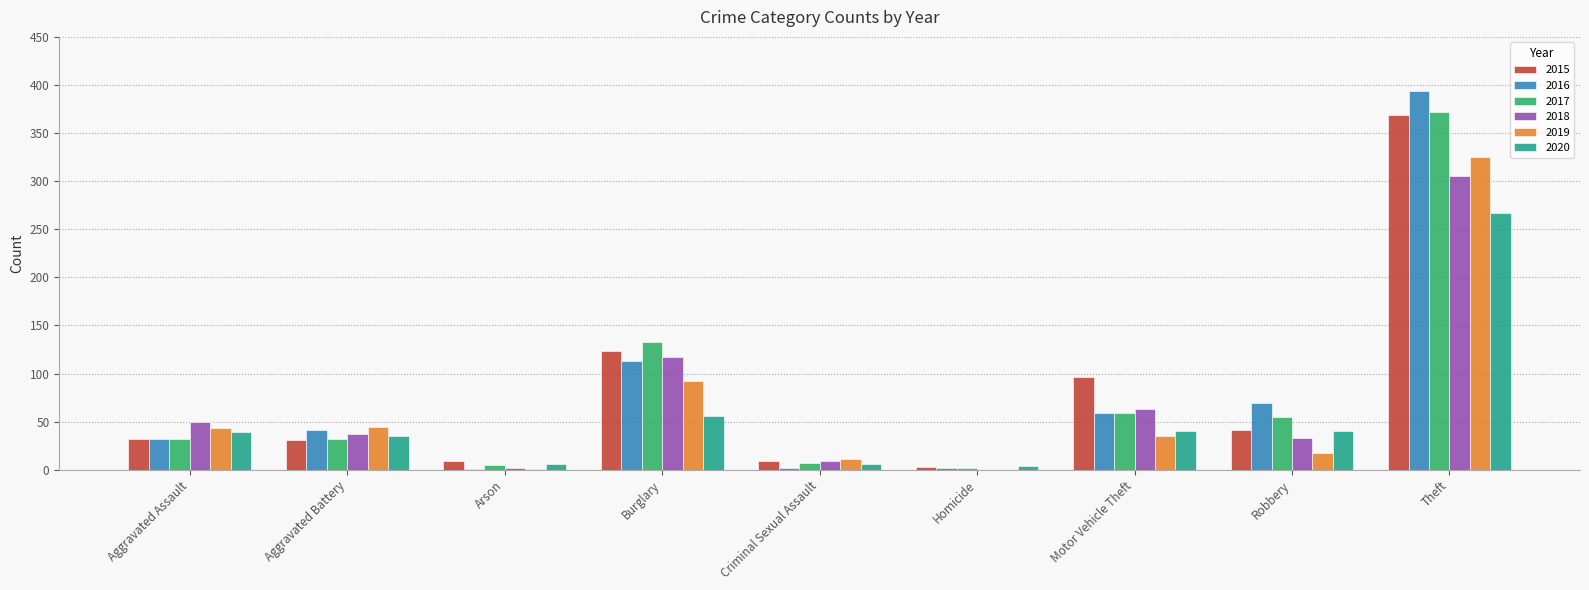

Where is 2016 nearest to the value 197?

Burglary